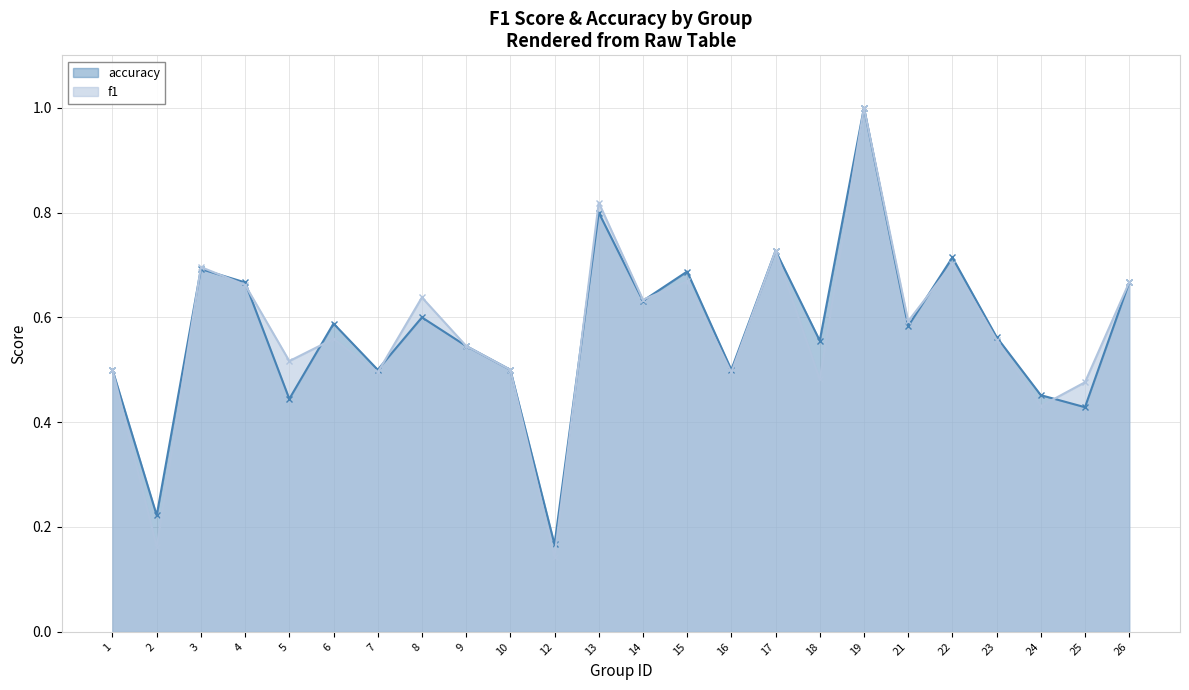

Does the chart have visible grid lines?

Yes